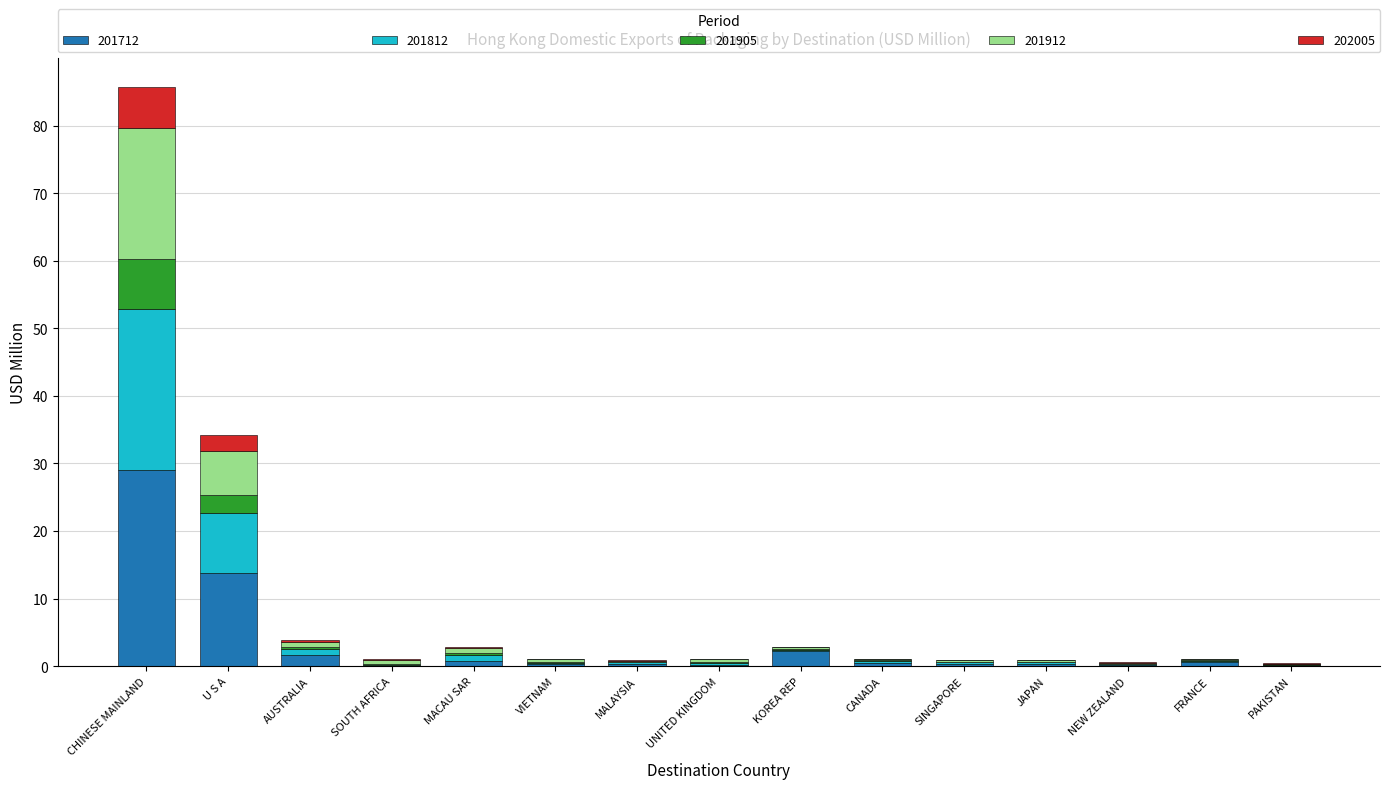

What is the sum of all 201712 values?

50.4